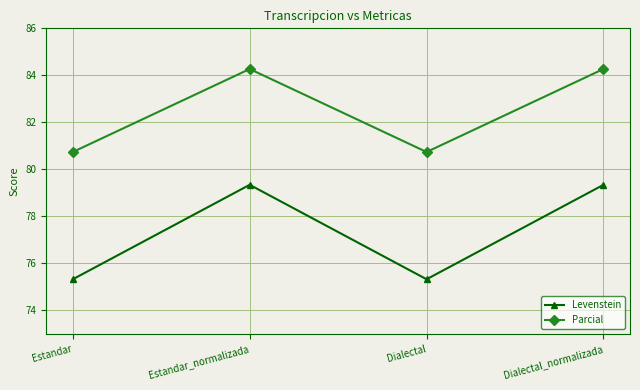

Reading left to right, list all the values displayed in this chart.

Levenstein: Estandar=75.3	Estandar_normalizada=79.3	Dialectal=75.3	Dialectal_normalizada=79.3
Parcial: Estandar=80.7	Estandar_normalizada=84.3	Dialectal=80.7	Dialectal_normalizada=84.3